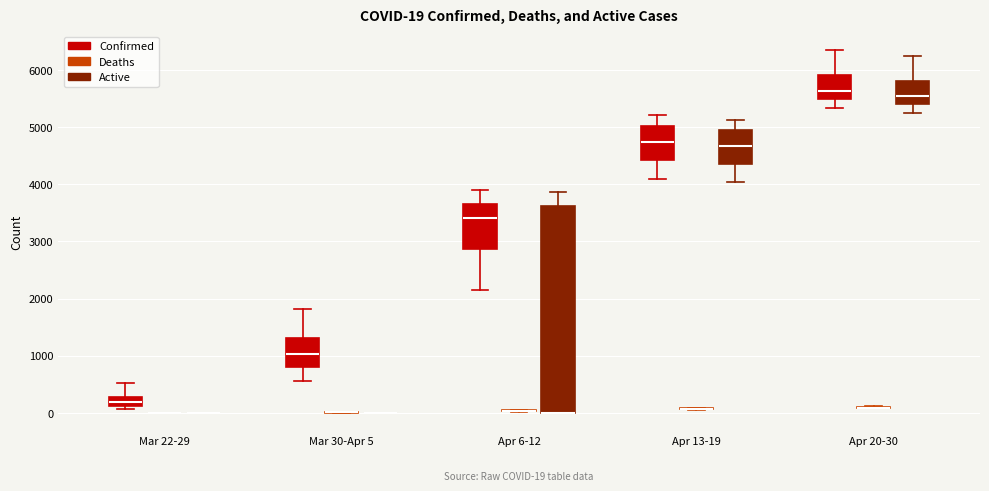

Comparing the boxes themselves (not the whiskers), which one is the tallest?

Apr 6-12 (Active)